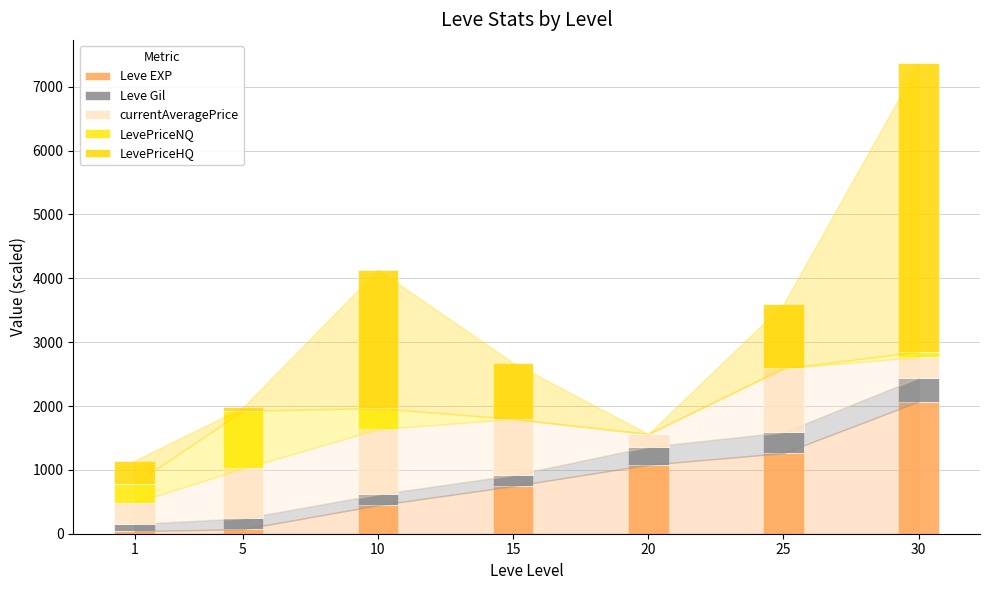

True or false: Leve EXP has a value of 21.2 at 1.

False